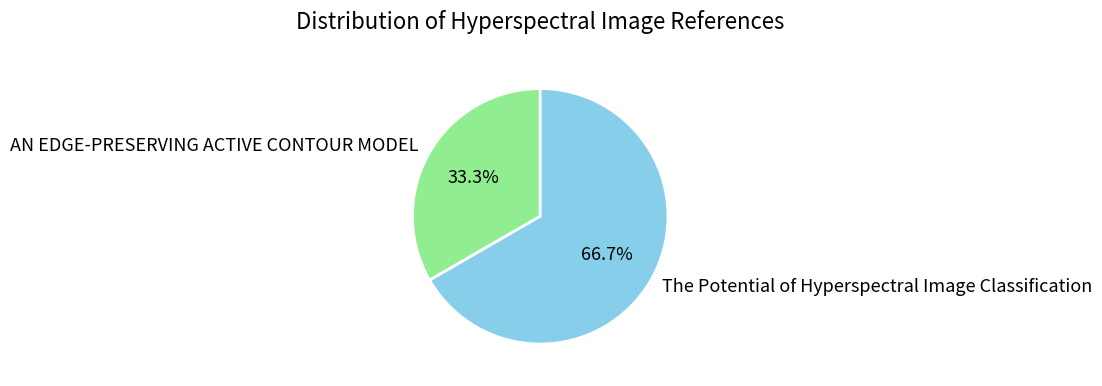

Count the number of slices in the pie.

2